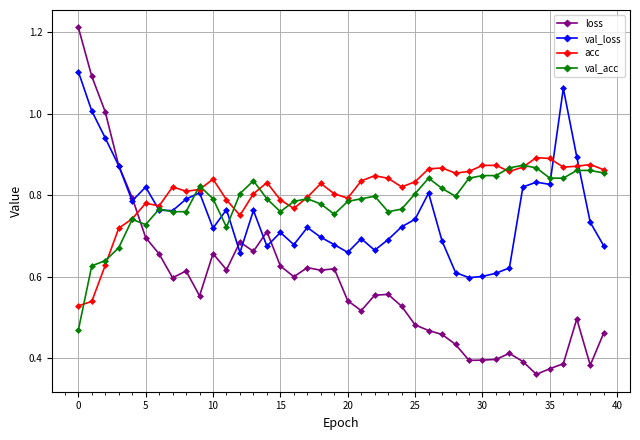

At how many categories does at least one series exceed 0?

40